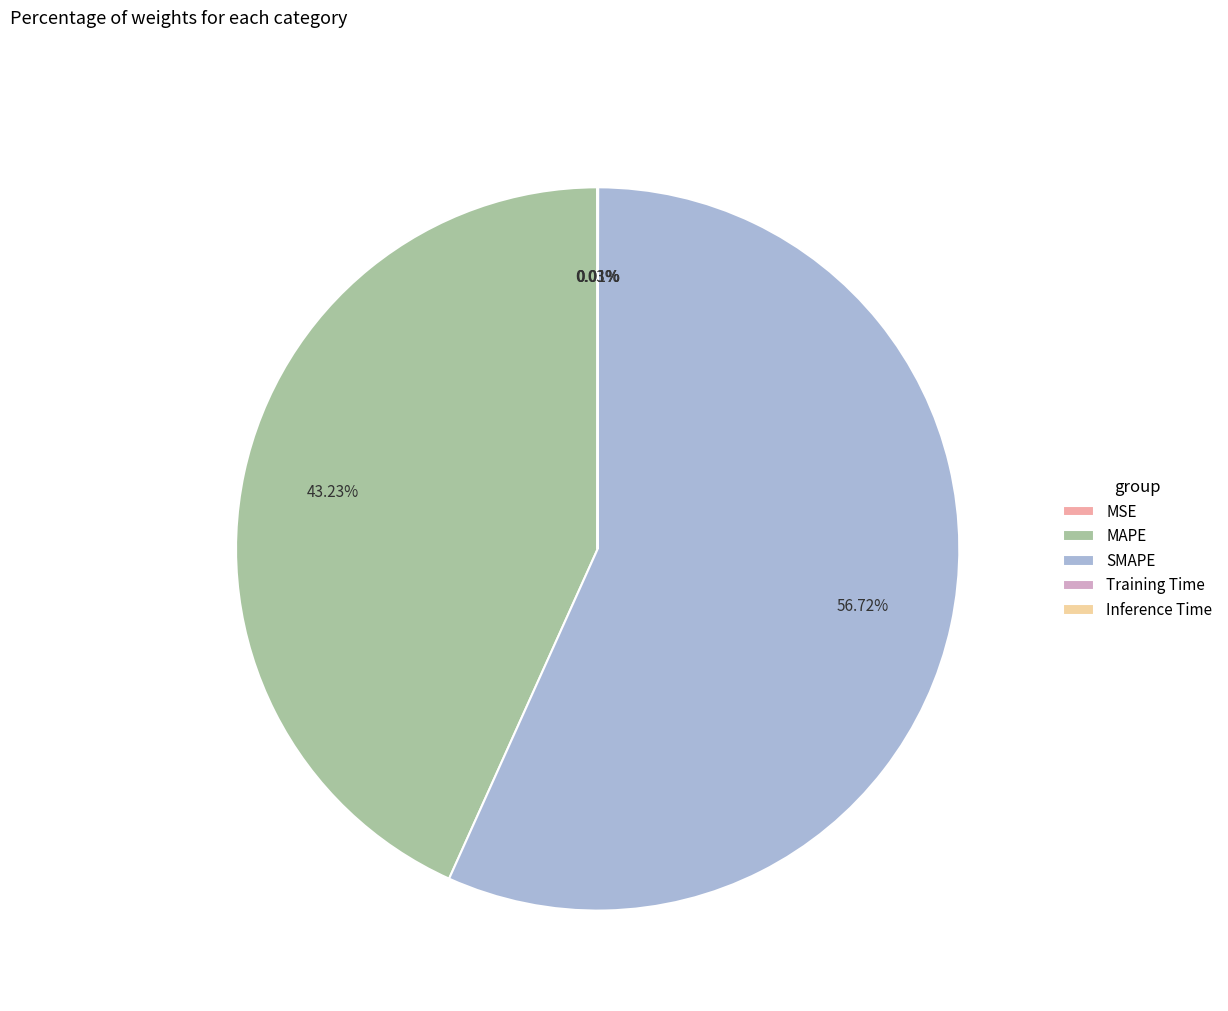

Which category has the biggest portion of the pie?

SMAPE